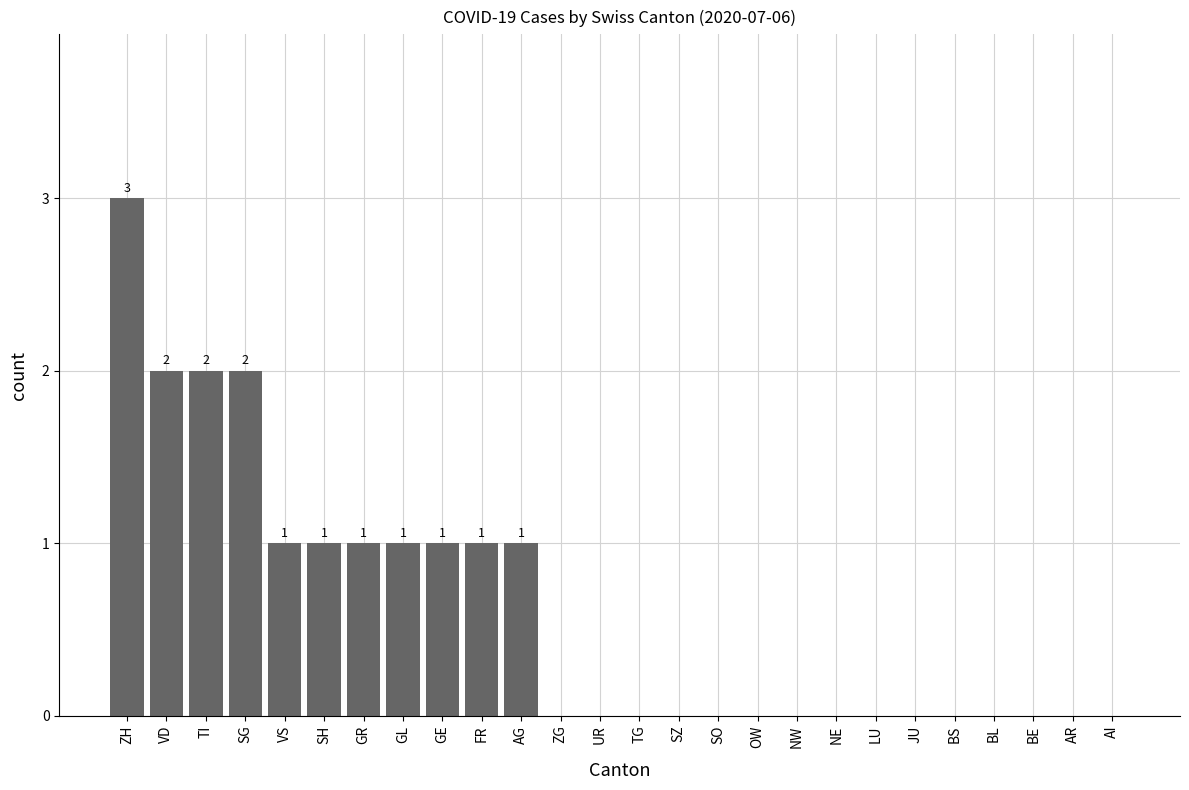

The value at SO is 0. True or false?

True